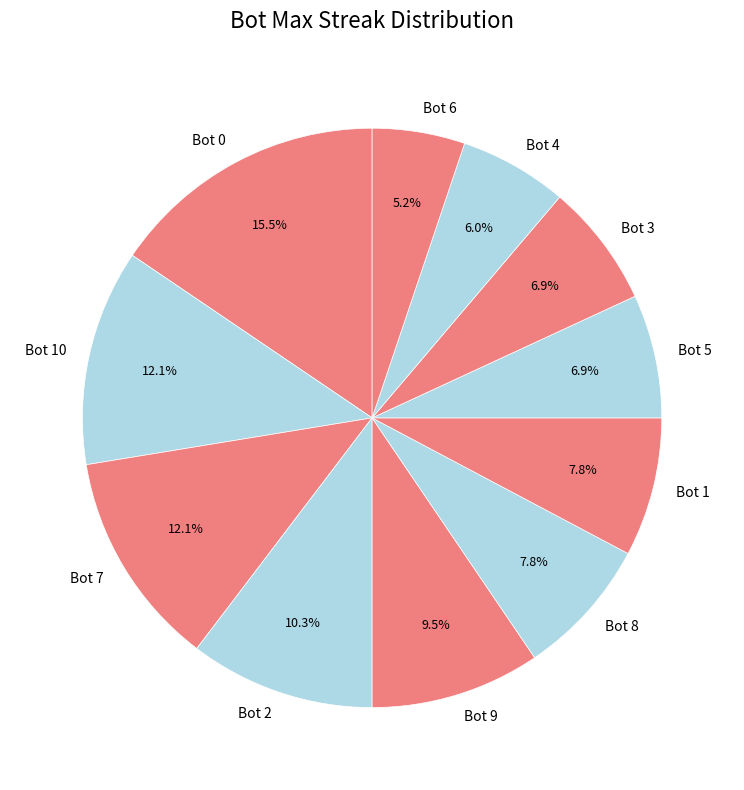

What percentage do Bot 5 and Bot 1 together represent?

14.7%